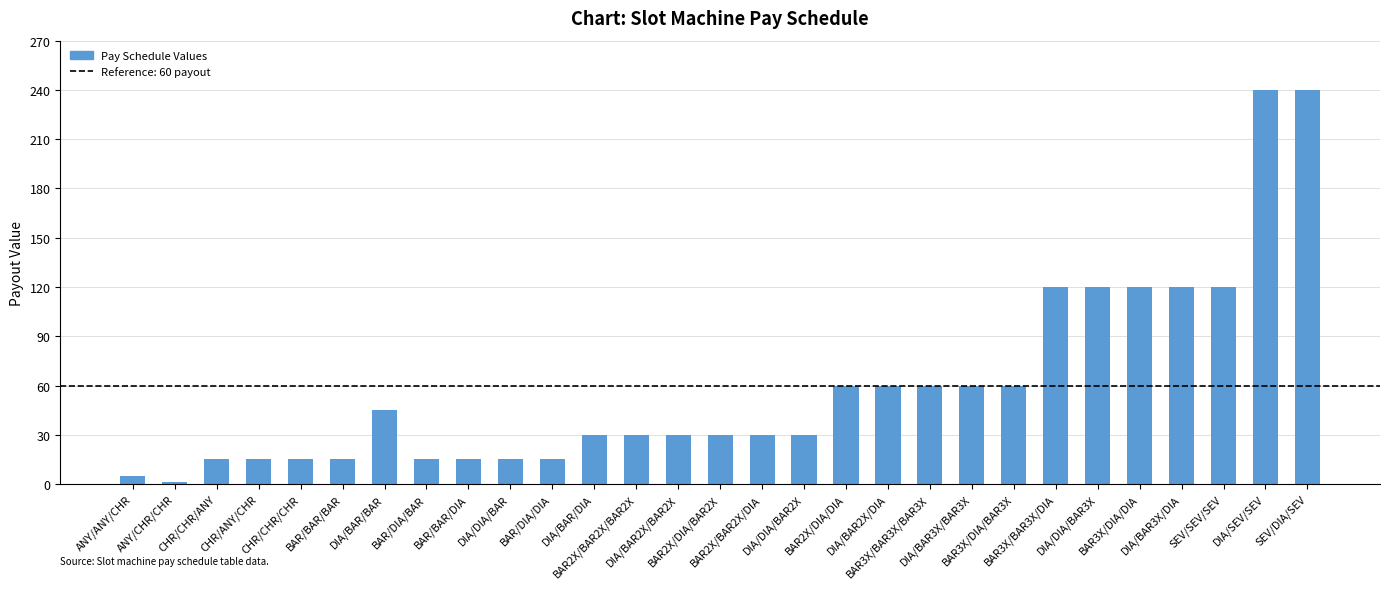

True or false: the data shows 9 at DIA/DIA/BAR2X.

False